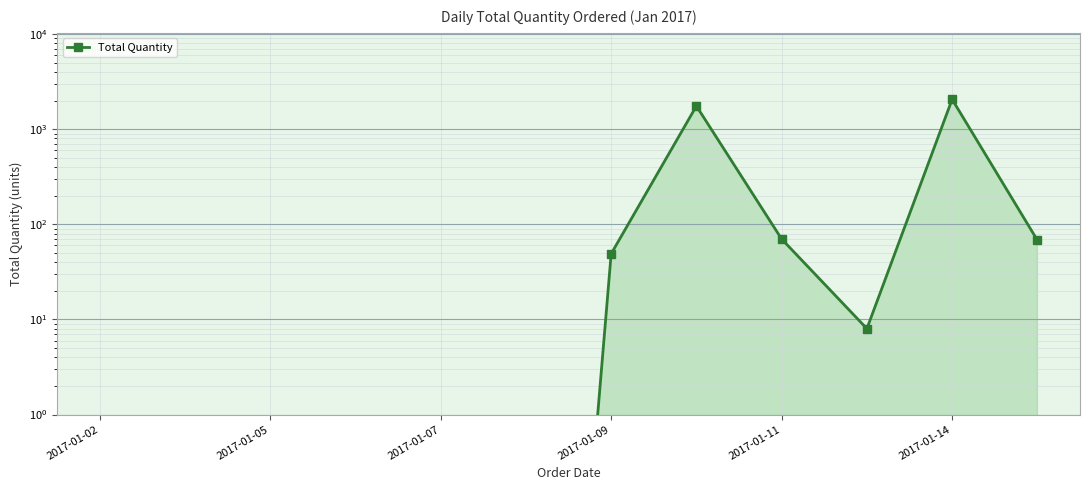

Is it true that the value at 2017-01-05 is 0.0?

False